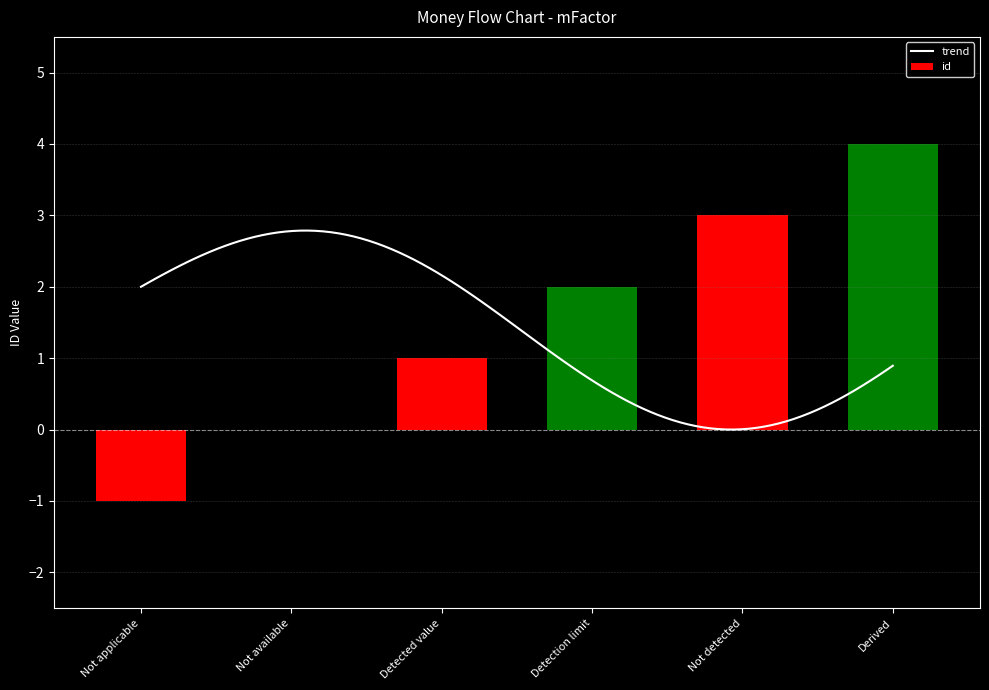

What is the label of the 5th bar from the right?

Not available